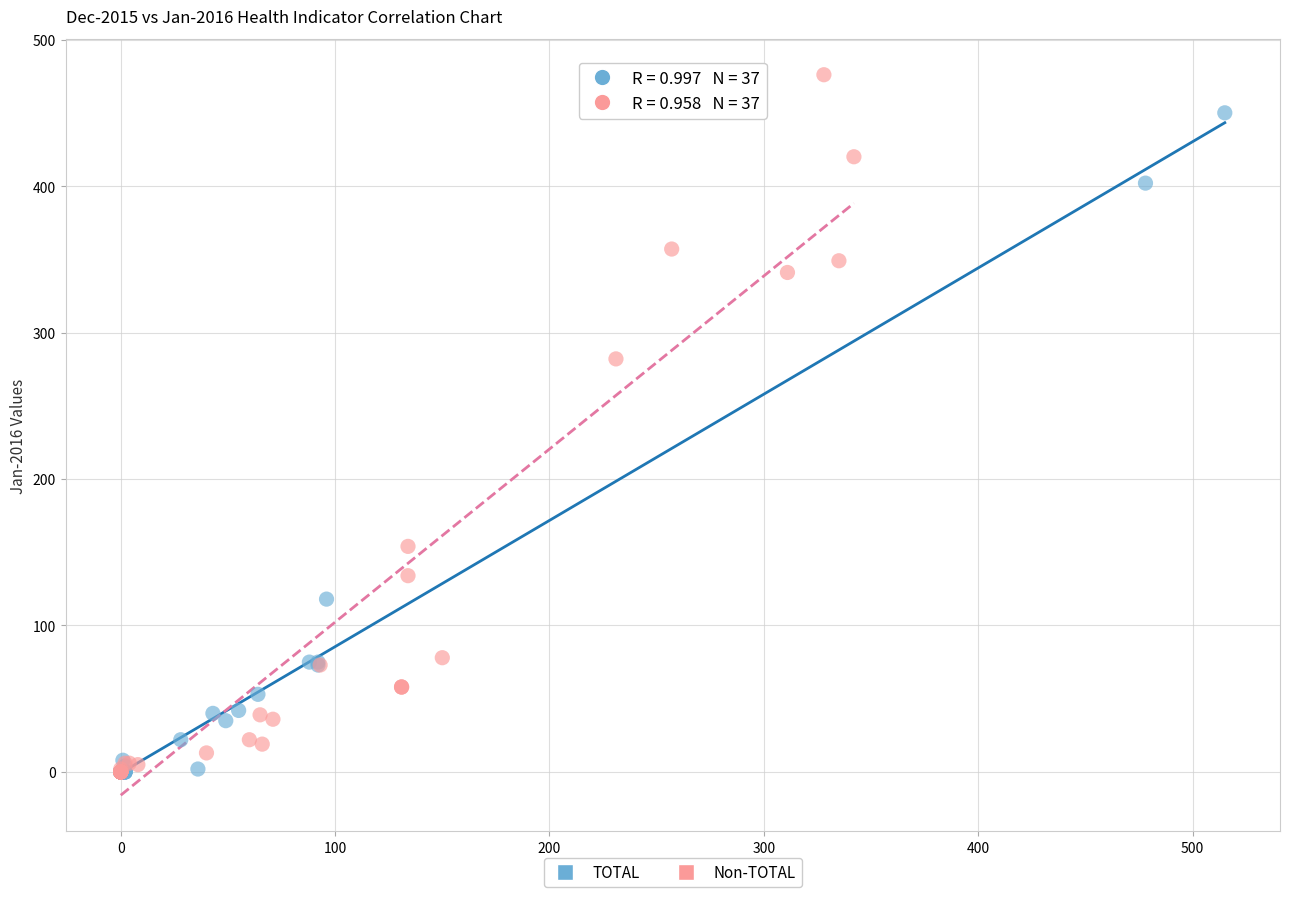

Which series has the widest spread of Y values?

Non-TOTAL